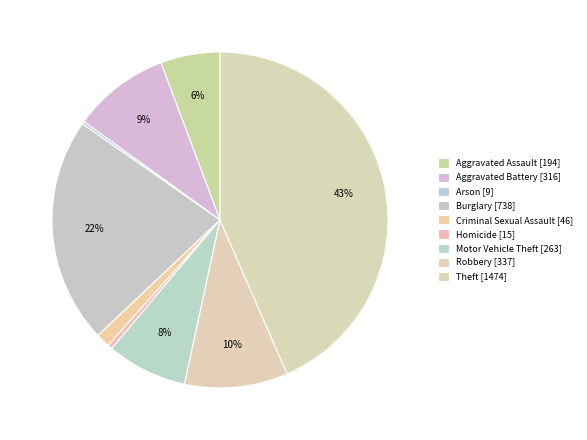

What is the total percentage of Aggravated Assault and Homicide?

6.2%